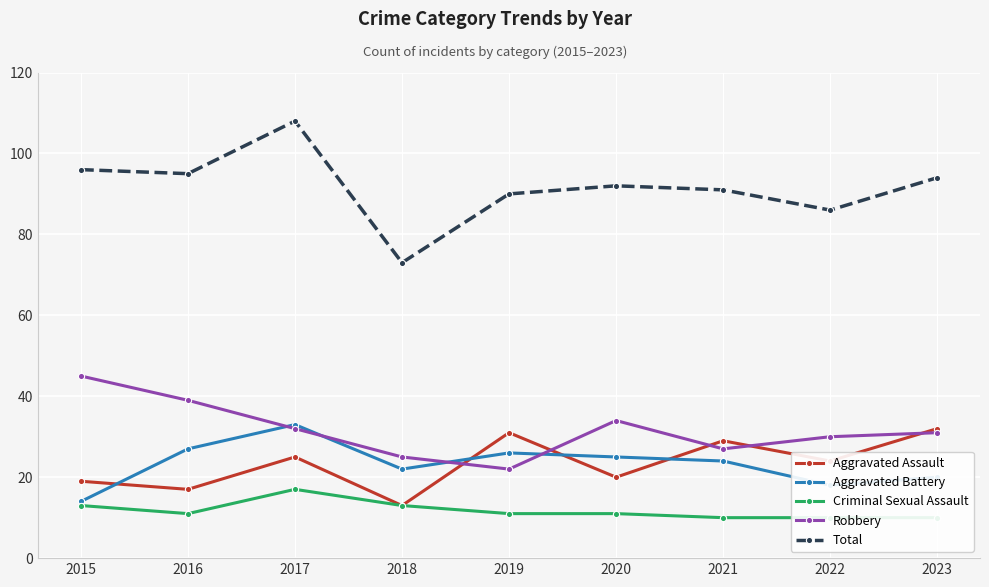

Rank the series at 2015 from lowest to highest value.

Criminal Sexual Assault, Aggravated Battery, Aggravated Assault, Robbery, Total